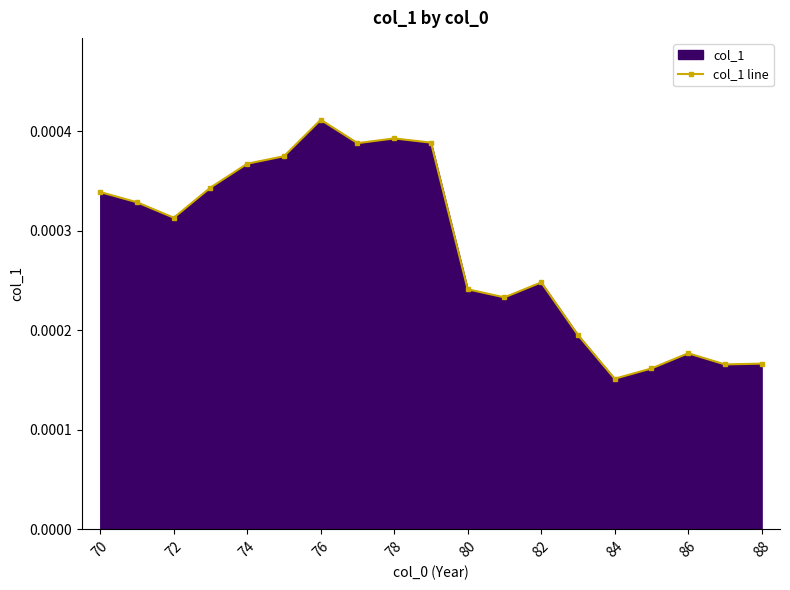

Where is the data nearest to the value 0?

84